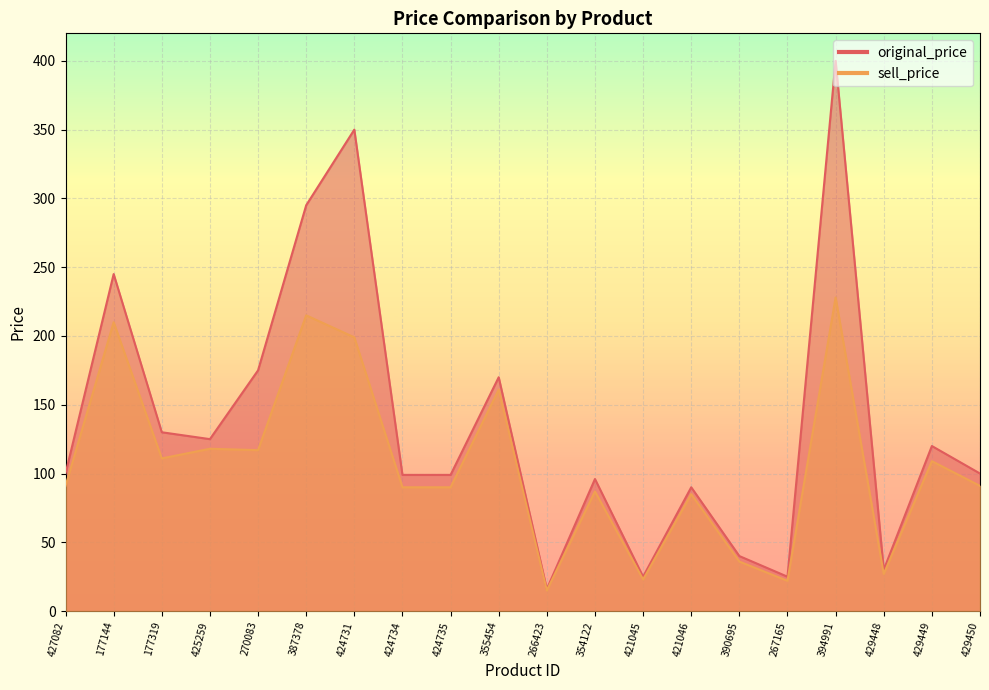

How many lines are shown in the chart?

2